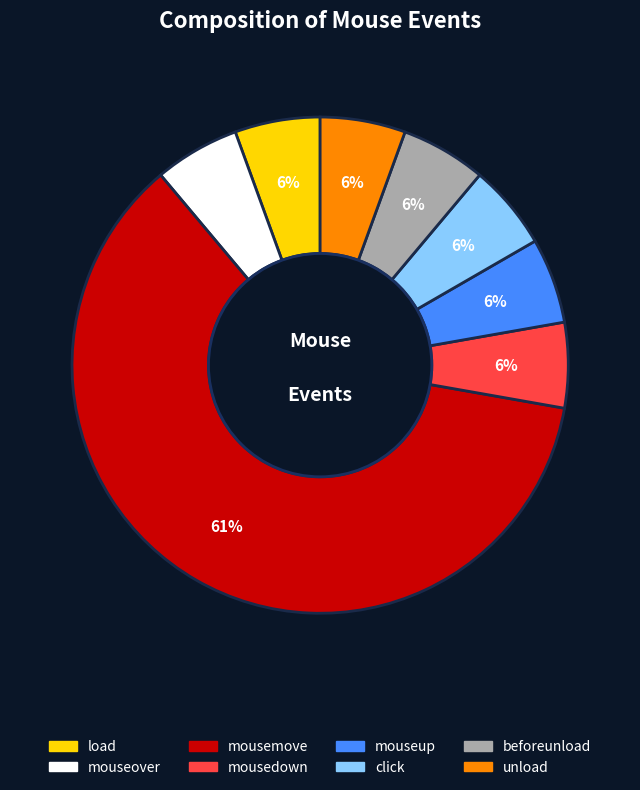

To the nearest percent, what is the average slice percentage?

12%